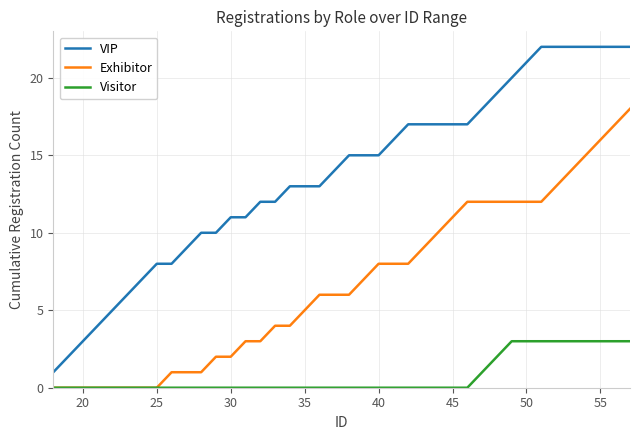

List the series in order of their peak value, highest first.

VIP, Exhibitor, Visitor